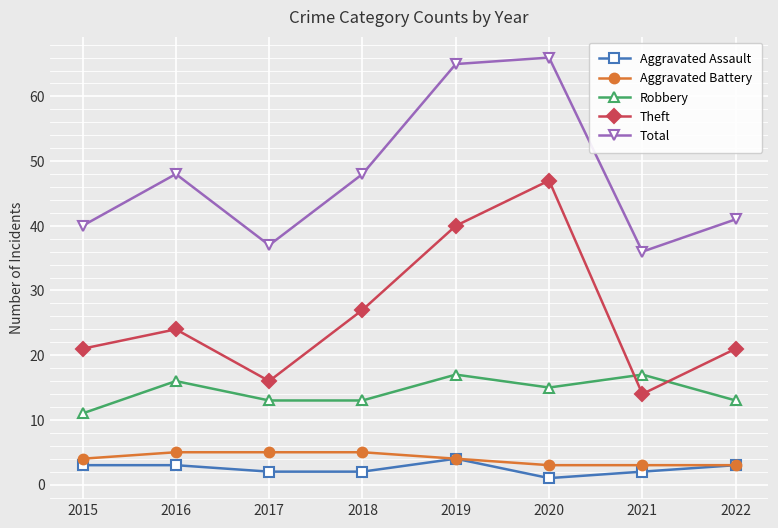

How many values in the Total series are below 48?

4